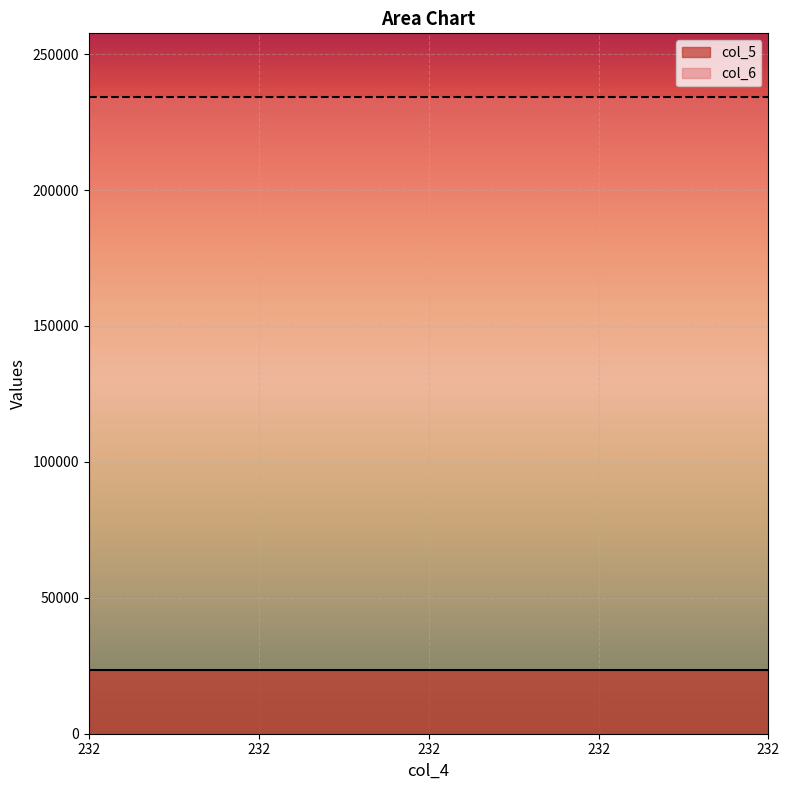

What are all the series names shown in the legend?

col_5, col_6